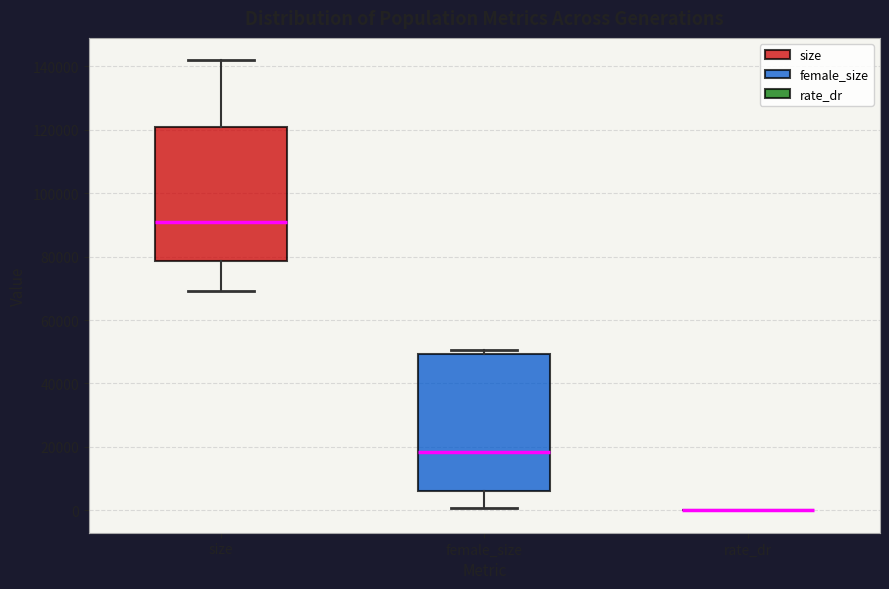

Where does the lower whisker of the box for female_size end on the y-axis? The values are not printed on the chart, so give them approximately, as read against the axis.

0